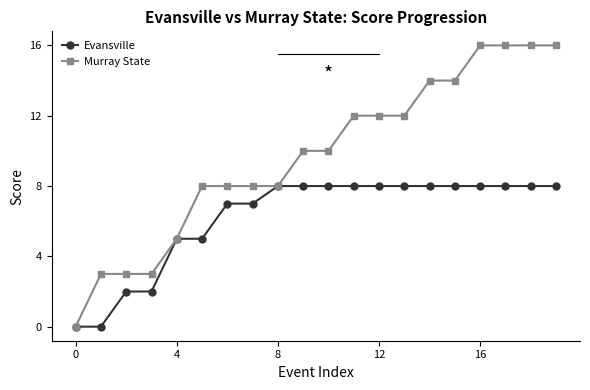

Which series has the largest total across all categories?

Murray State